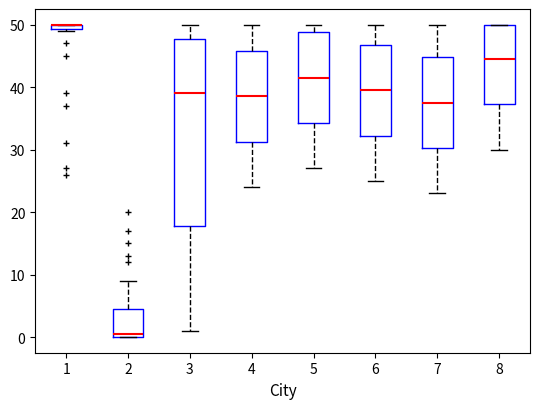

Comparing the boxes themselves (not the whiskers), which one is the tallest?

3